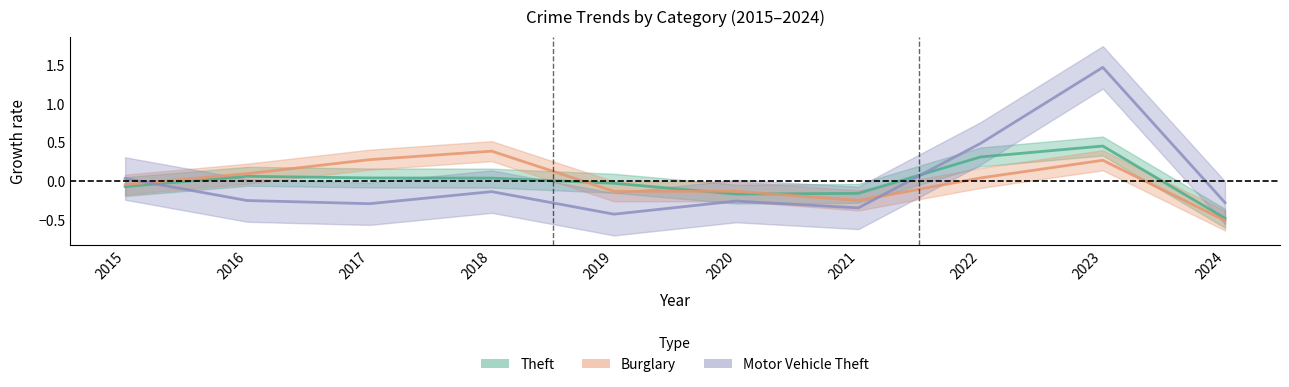

True or false: Motor Vehicle Theft and Theft cross at least once.

True